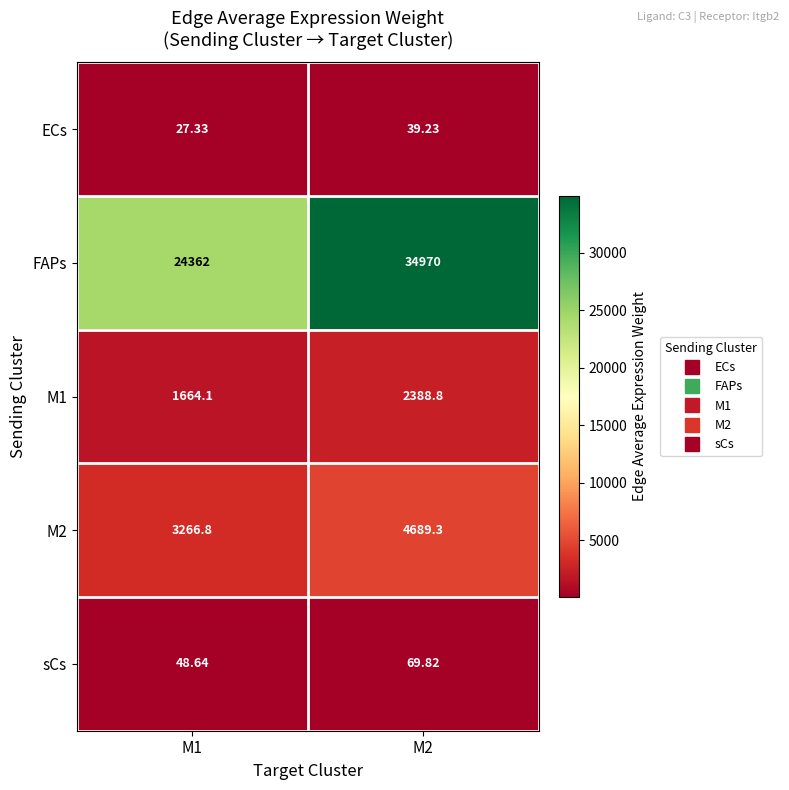

How many data points in sCs are above 69?

1